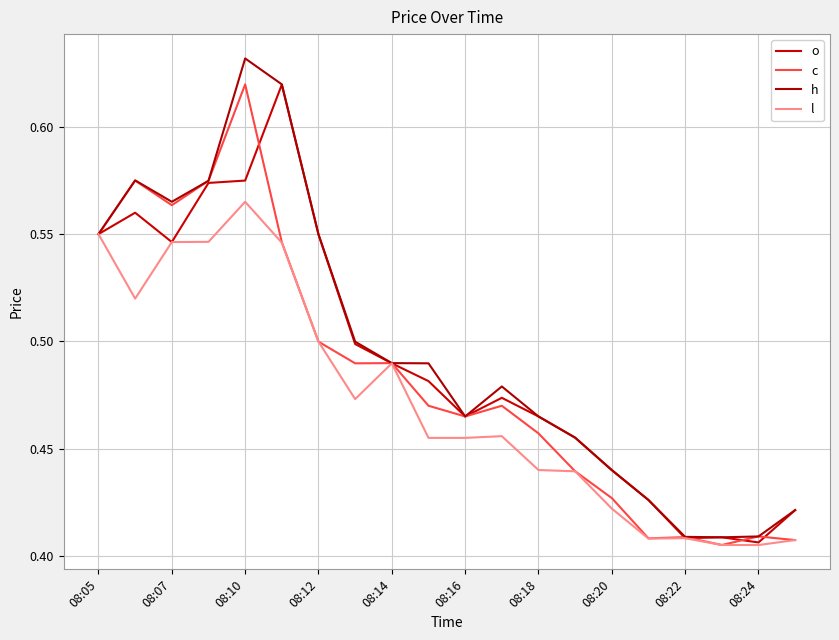

Reading right to left, extract all data points from this chart.

o: 0.4	0.4	0.4	0.4	0.4	0.4	0.5	0.5	0.5	0.5	0.5	0.5	0.5	0.5	0.6	0.6	0.6	0.5	0.6	0.6
c: 0.4	0.4	0.4	0.4	0.4	0.4	0.4	0.5	0.5	0.5	0.5	0.5	0.5	0.5	0.5	0.6	0.6	0.6	0.6	0.6
h: 0.4	0.4	0.4	0.4	0.4	0.4	0.5	0.5	0.5	0.5	0.5	0.5	0.5	0.6	0.6	0.6	0.6	0.6	0.6	0.6
l: 0.4	0.4	0.4	0.4	0.4	0.4	0.4	0.4	0.5	0.5	0.5	0.5	0.5	0.5	0.5	0.6	0.5	0.5	0.5	0.6